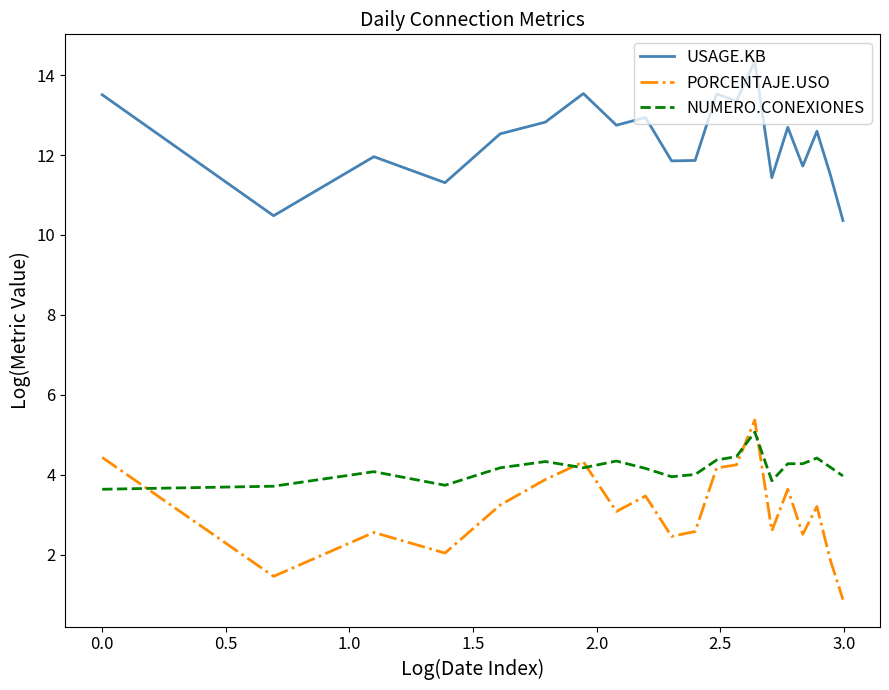

What is the greatest value displayed?

14.3